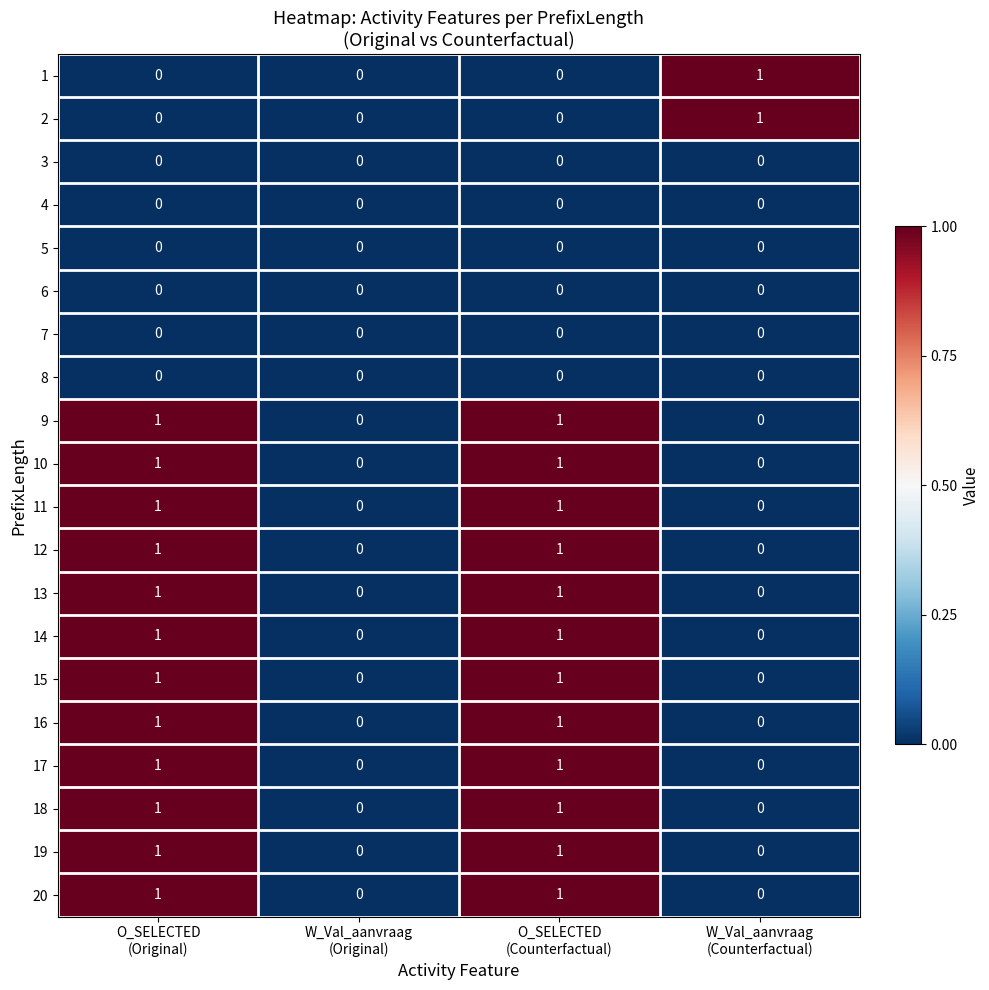

How many 2 values are between 0 and 1?

4